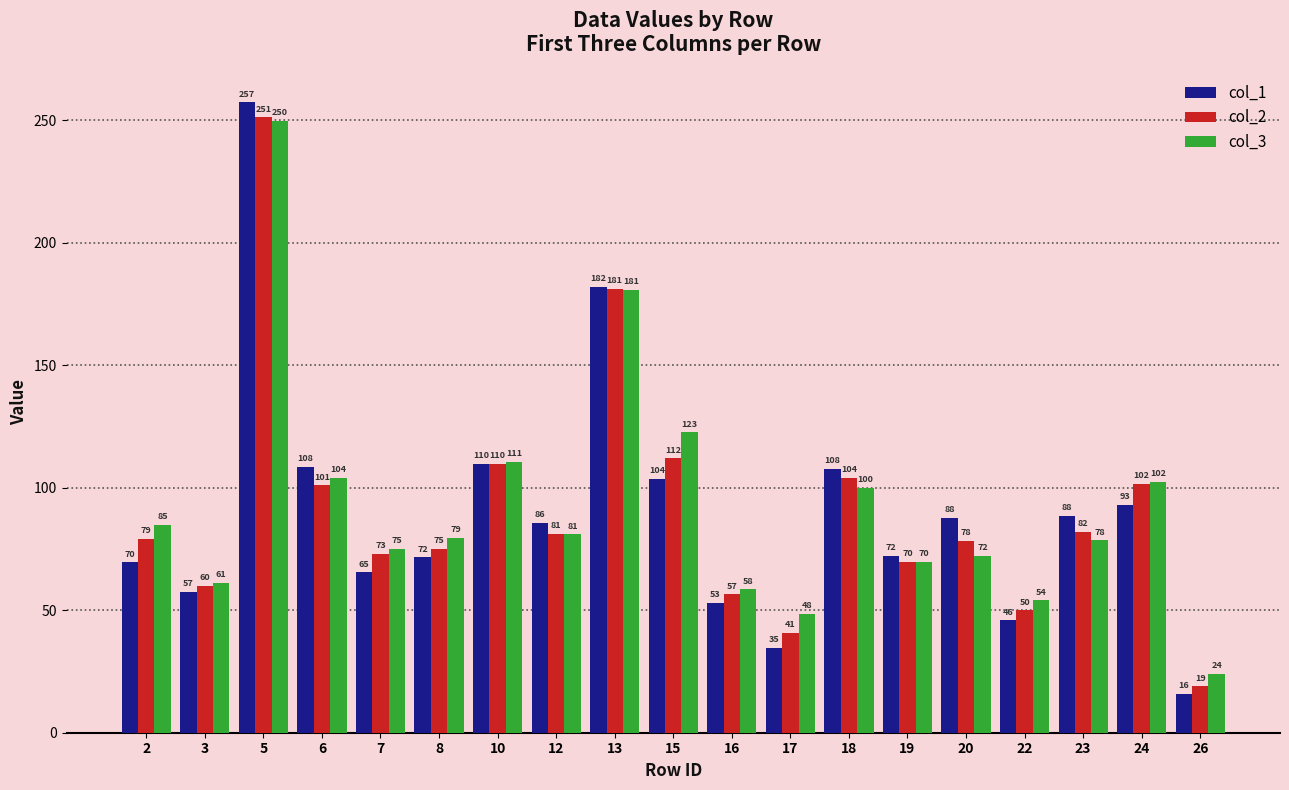

Which series has the largest range (max minus min)?

col_1